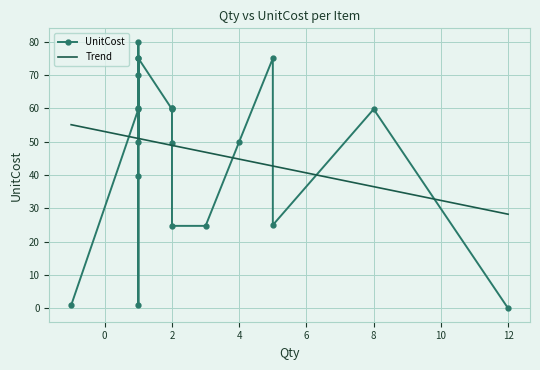

What are all the series names shown in the legend?

UnitCost, Trend